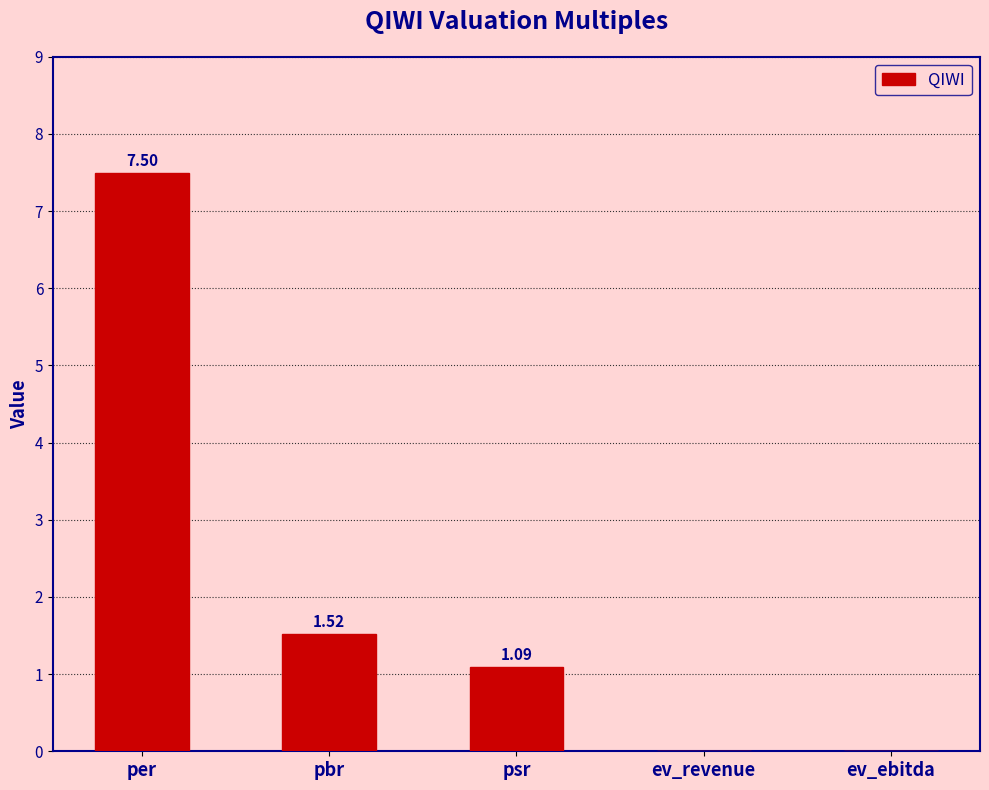

At which category does the chart reach its peak across all series?

per